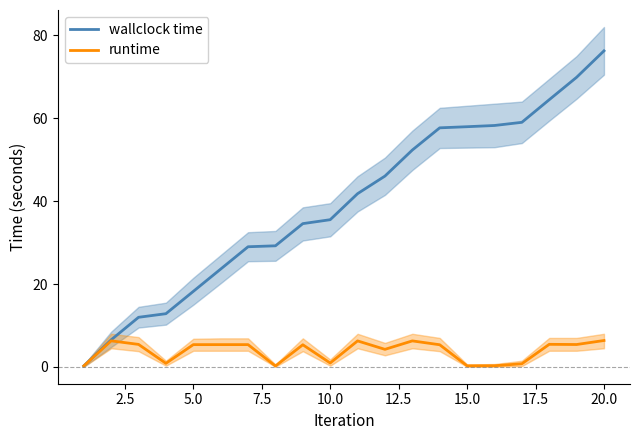

What is the maximum value for runtime?

6.4